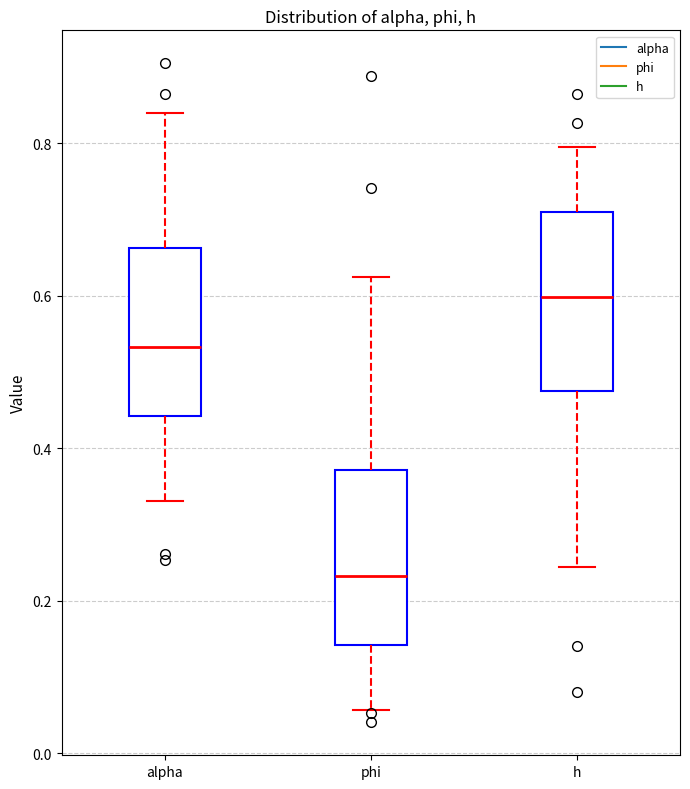

Which box has the highest median line?

h